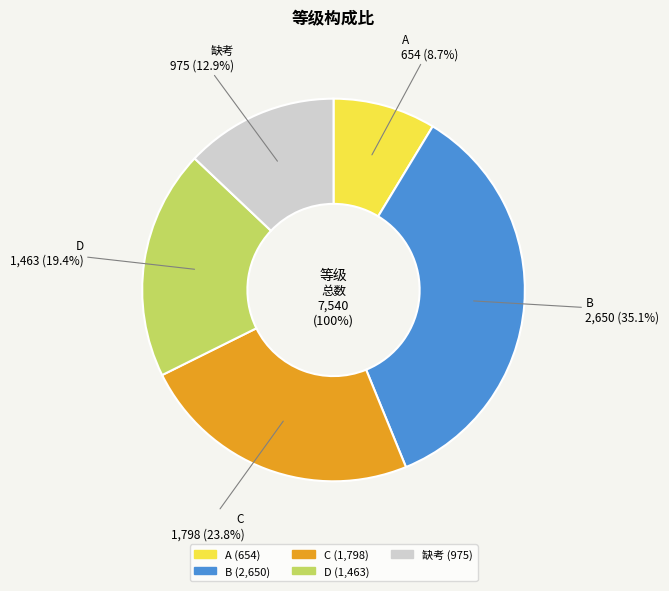

Does D represent more than half of the total?

No